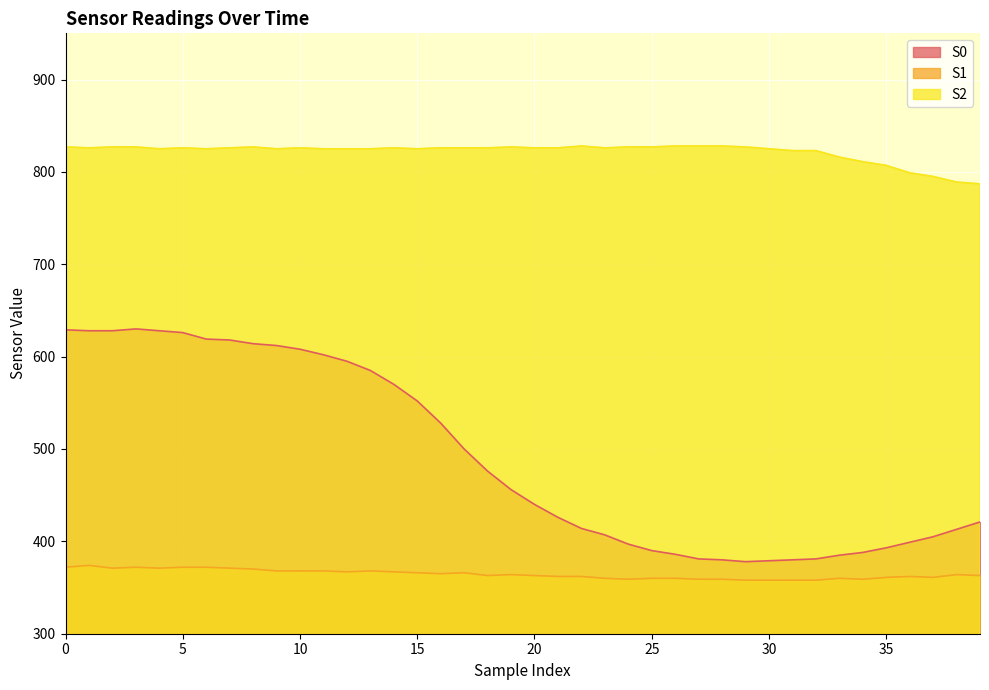

True or false: S0 and S1 intersect in this chart.

False